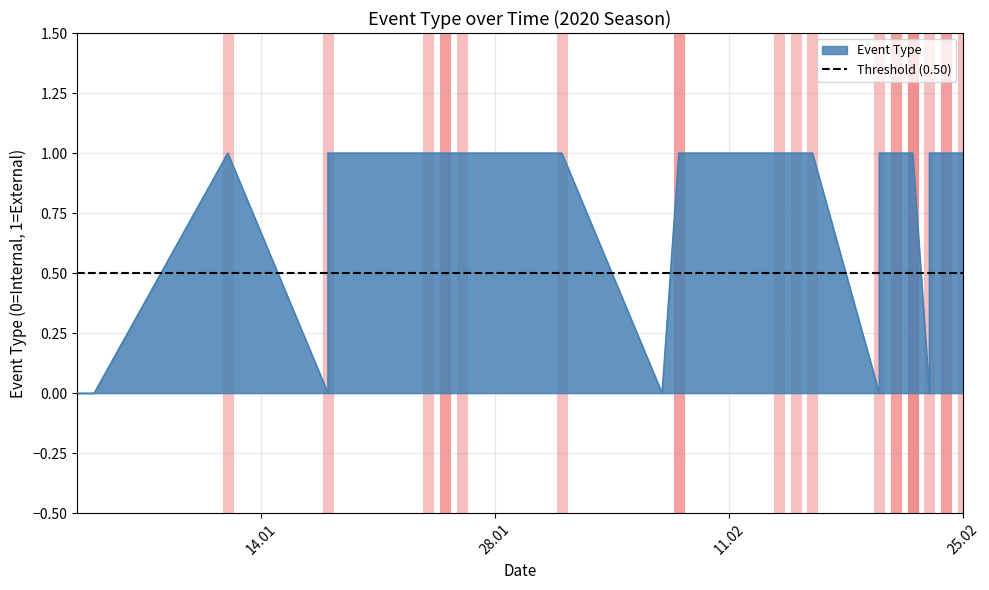

How many values are above zero?

22